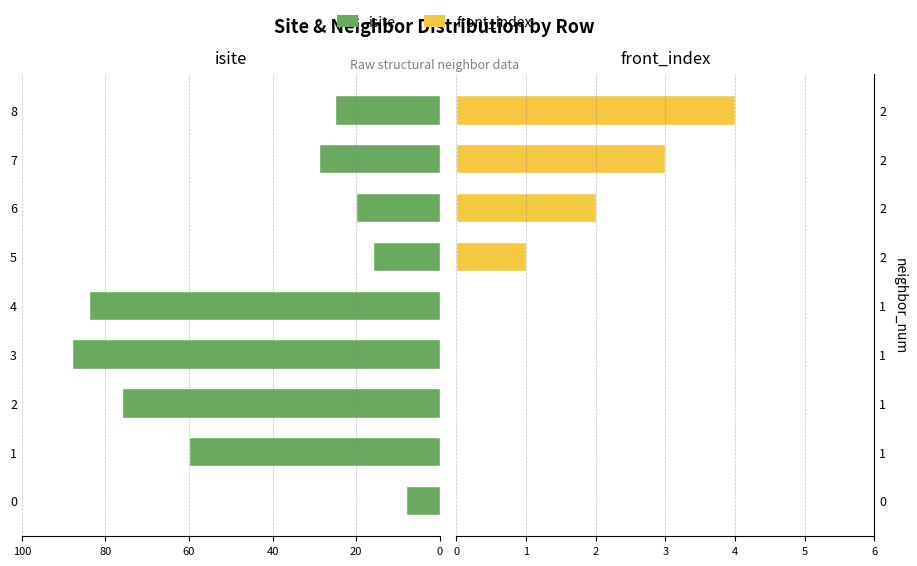

How many values in front_index are above zero?

4